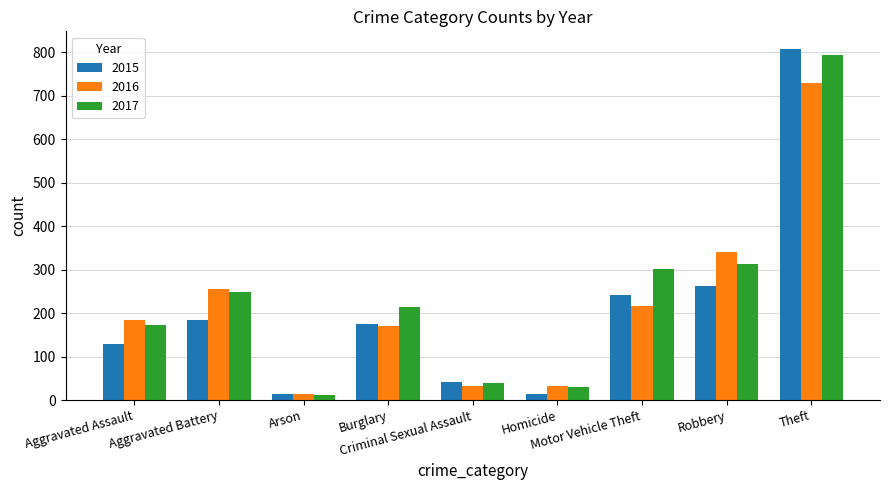

What is the sum of all 2015 values?

1868